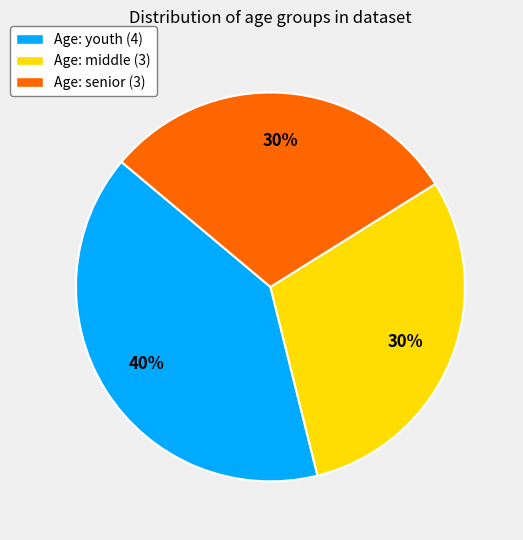

Count the number of slices in the pie.

3